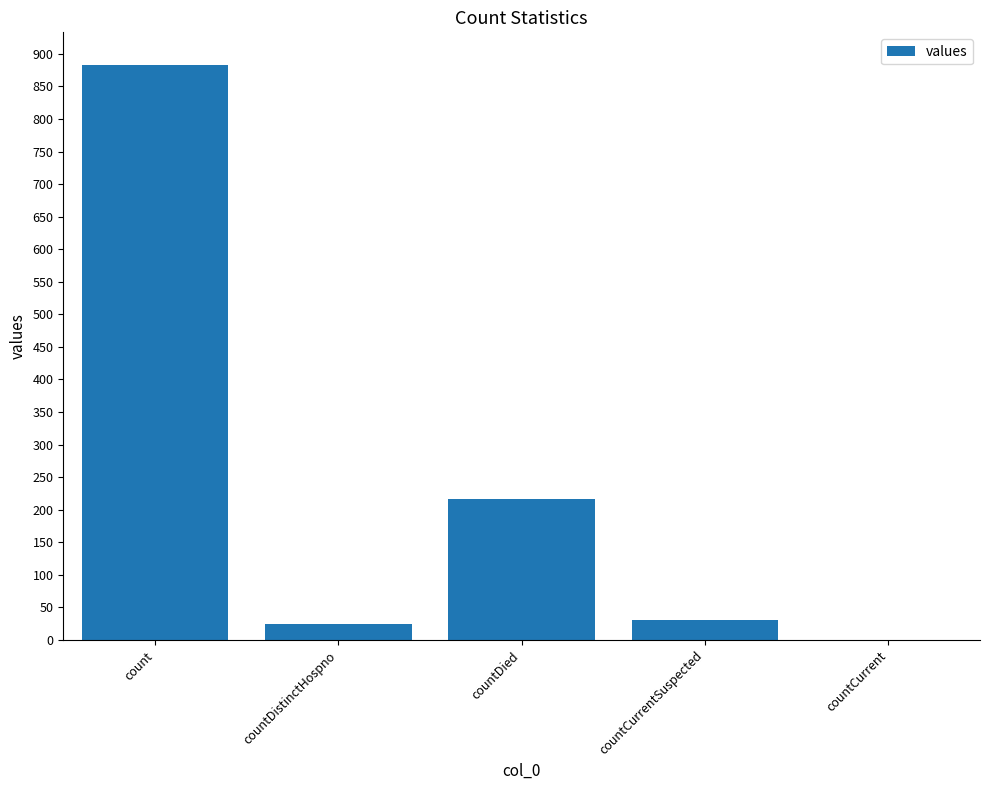

What is the sum of all values?

1156